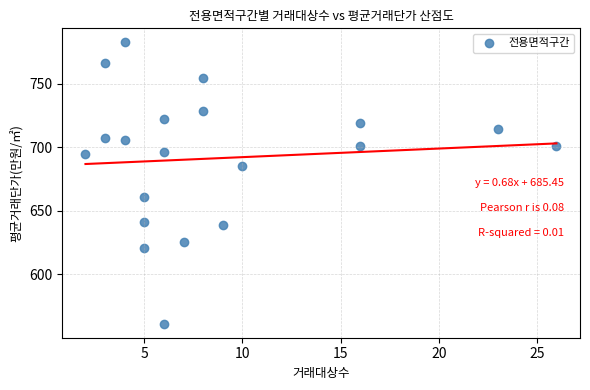

What is the range of Y values (max minus min)?

221.1